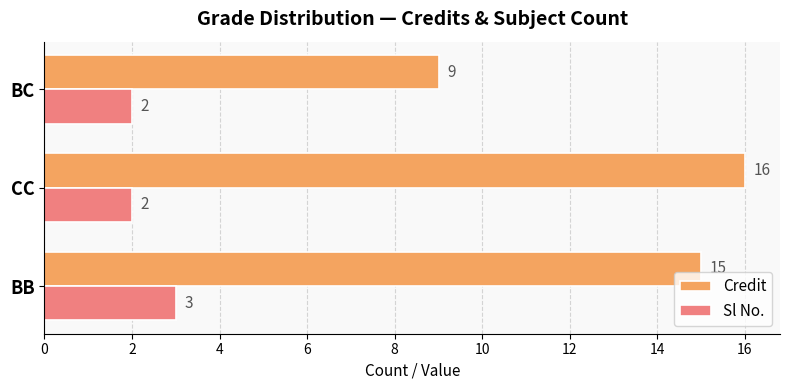

Which category has the highest value in the Credit series?

CC